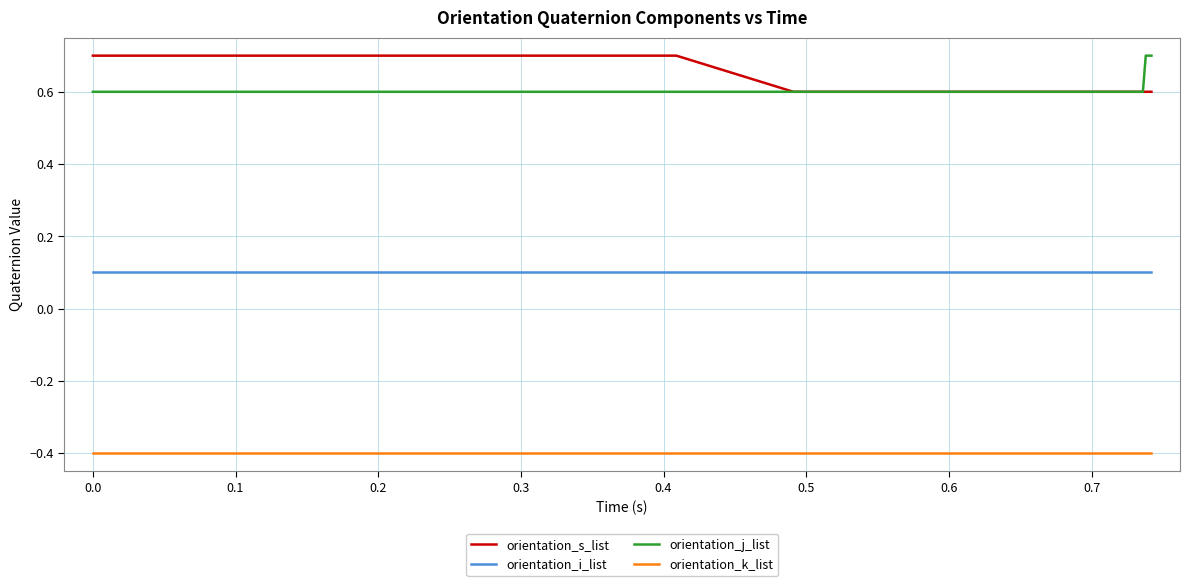

Count the orientation_s_list values in the range 0 to 1.

40